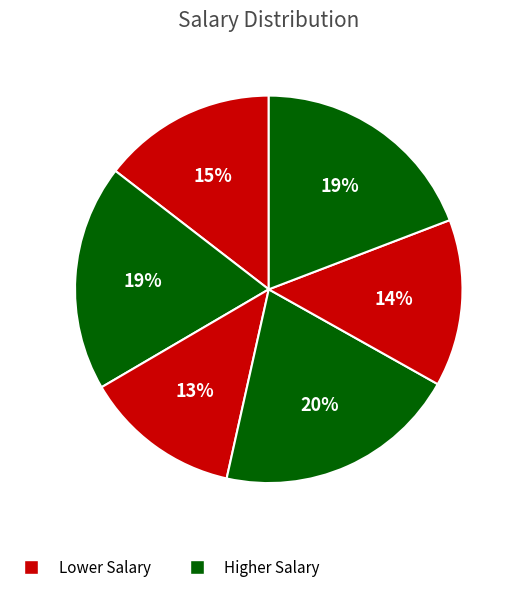

How many slices are in this pie chart?

6